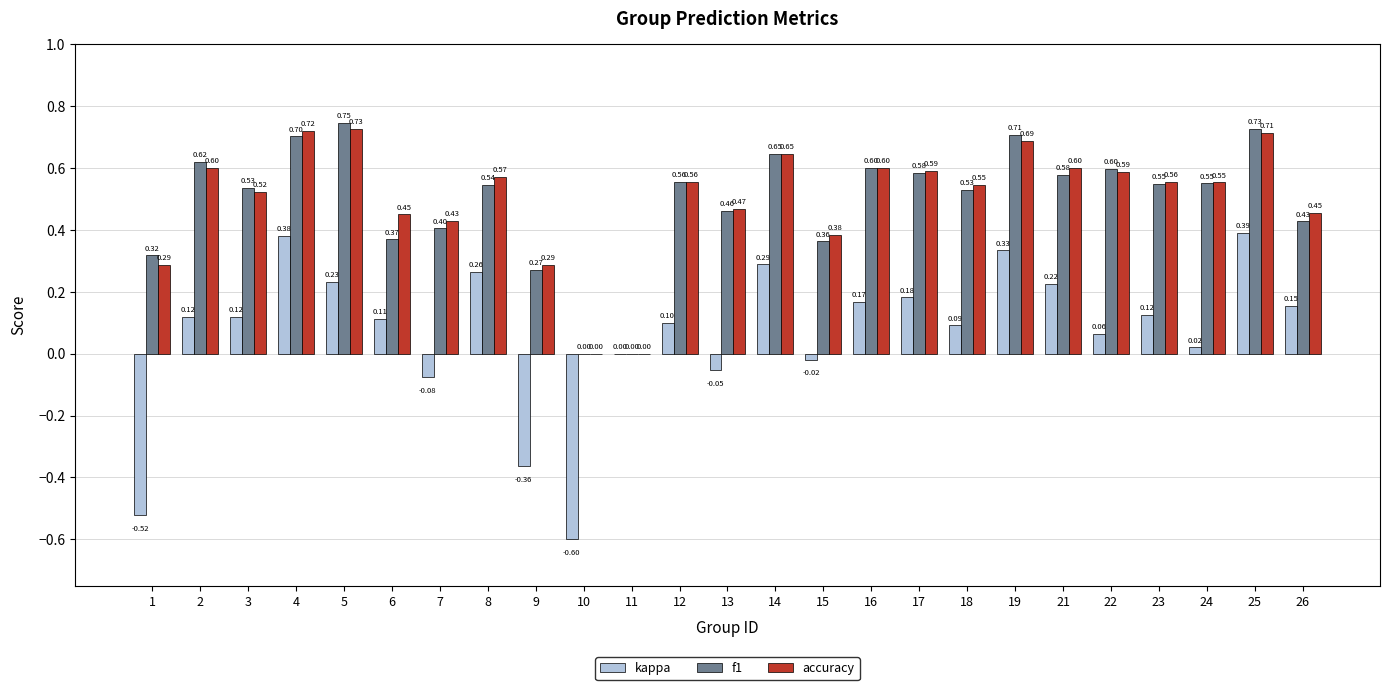

What are all the series names shown in the legend?

kappa, f1, accuracy